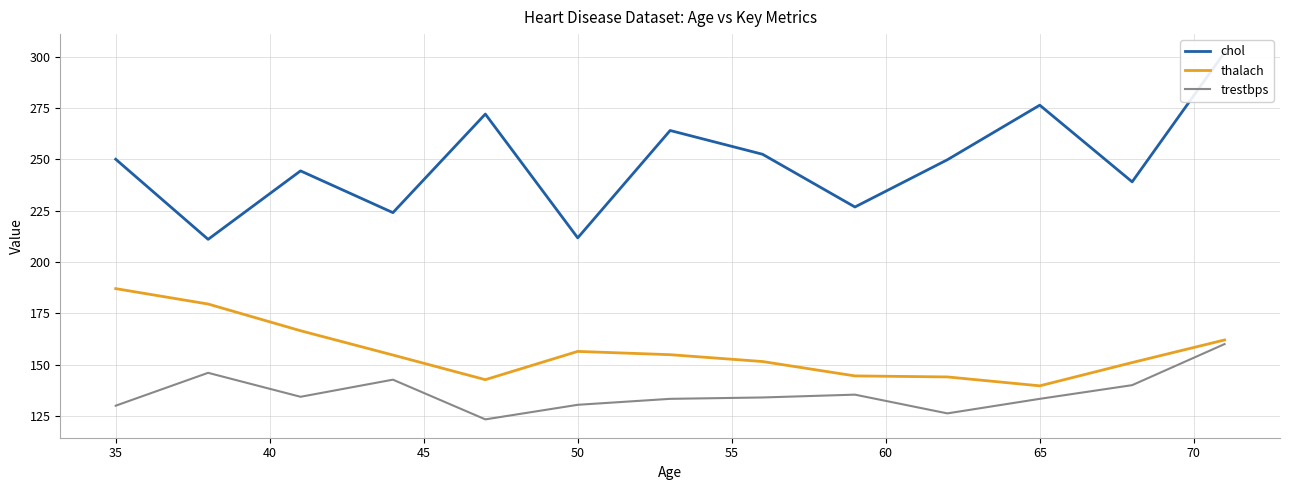

Which series has the largest total across all categories?

chol